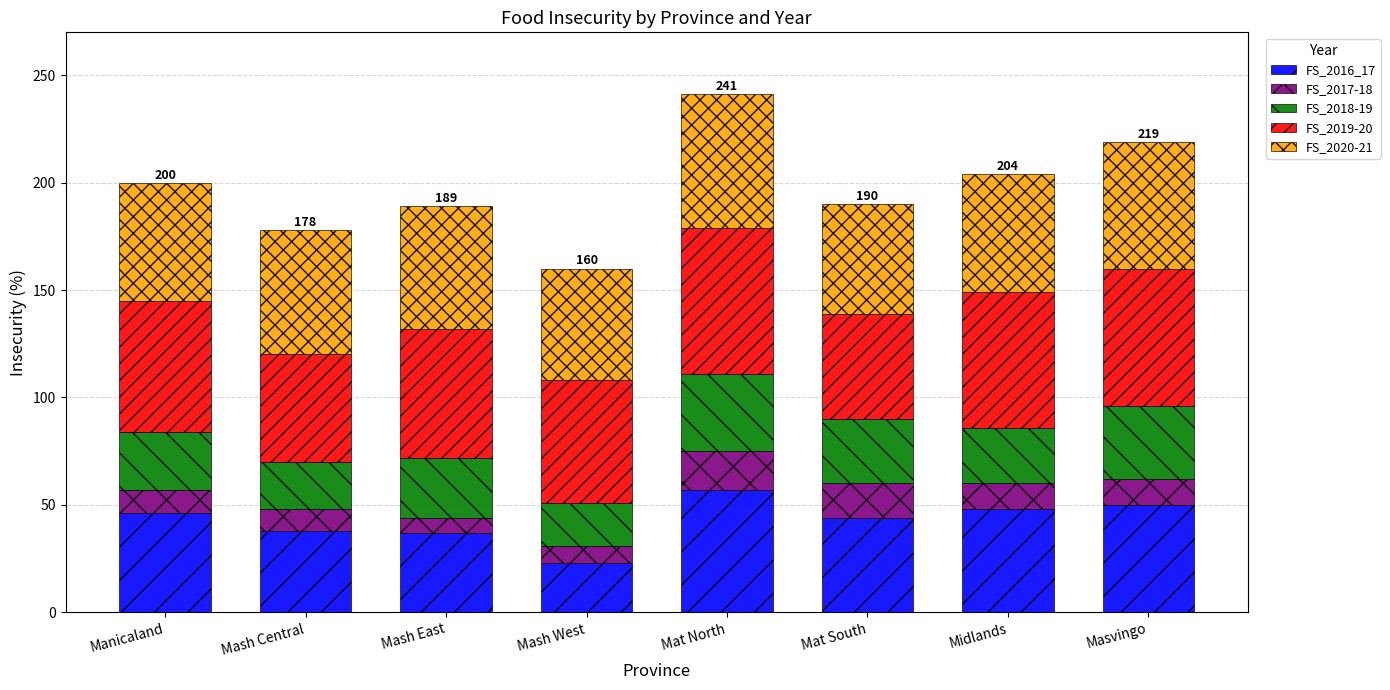

What are all the series names shown in the legend?

FS_2016_17, FS_2017-18, FS_2018-19, FS_2019-20, FS_2020-21